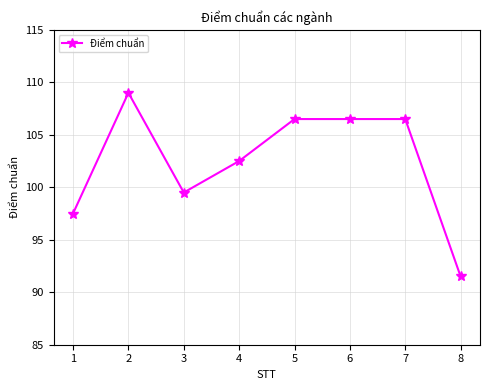

True or false: the data shows 106.5 at 5.

True